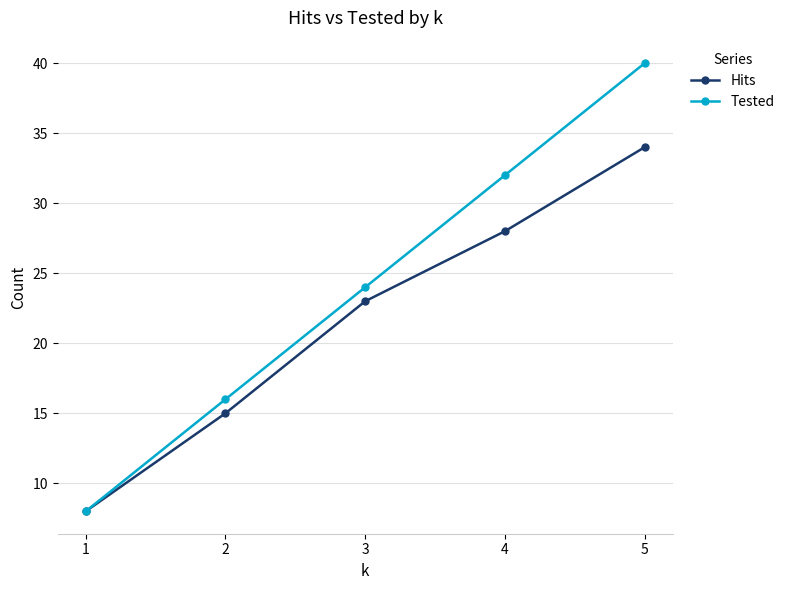

Rank the series at 3 from highest to lowest value.

Tested, Hits